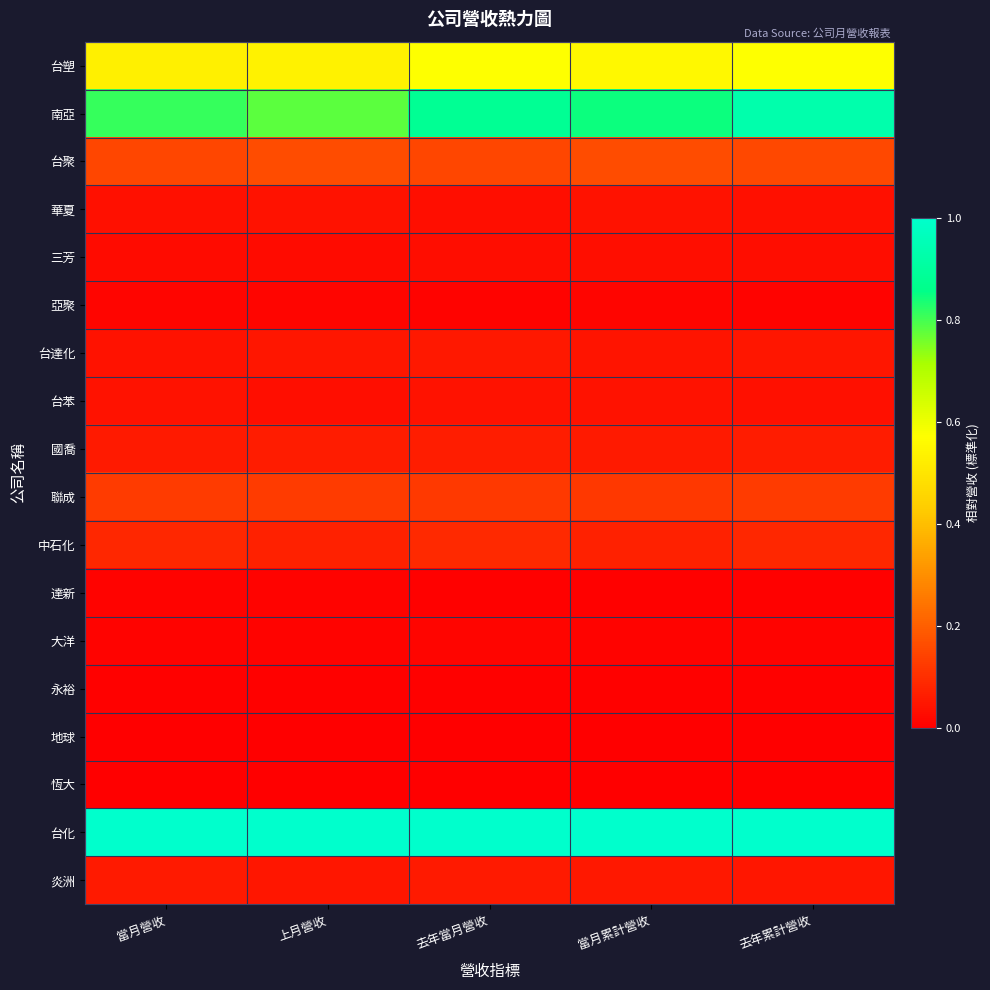

Between 當月營收 and 去年當月營收, which series saw the biggest shift?

南亞